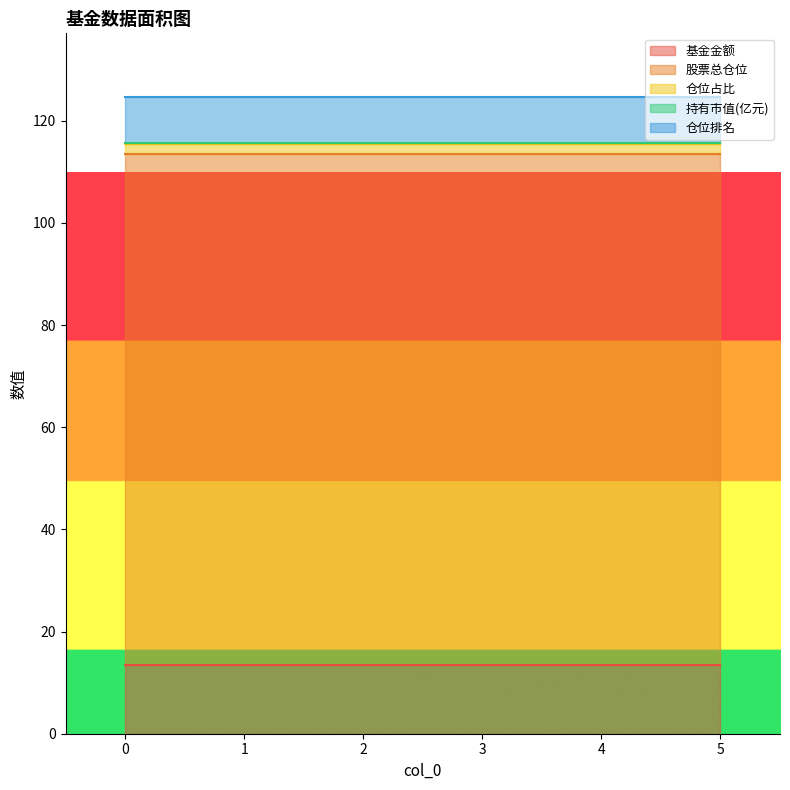

True or false: 仓位占比 and 仓位排名 intersect in this chart.

False